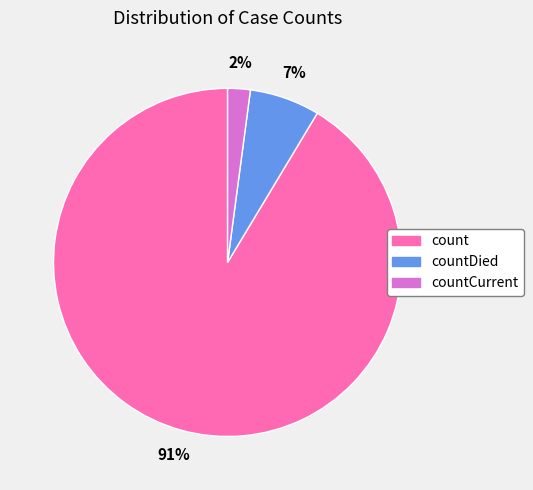

Count the number of slices in the pie.

3